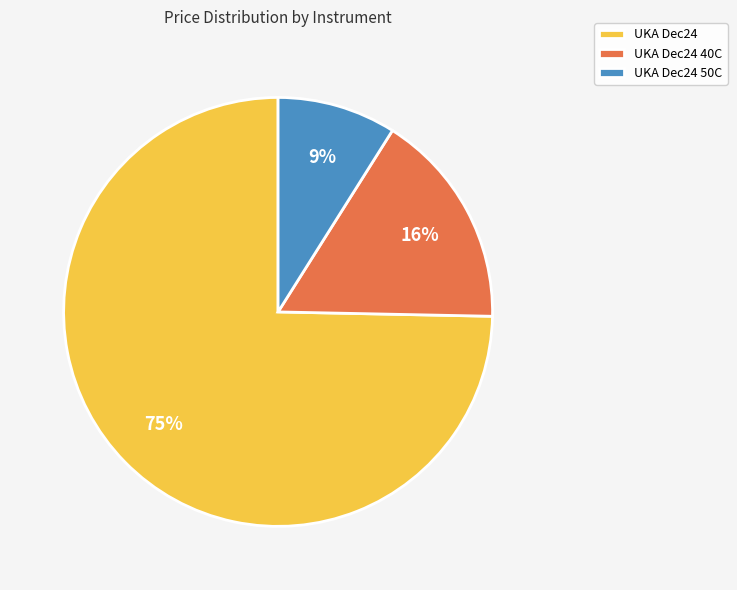

Approximately how many times larger is the value at UKA Dec24 40C compared to UKA Dec24?

0.2